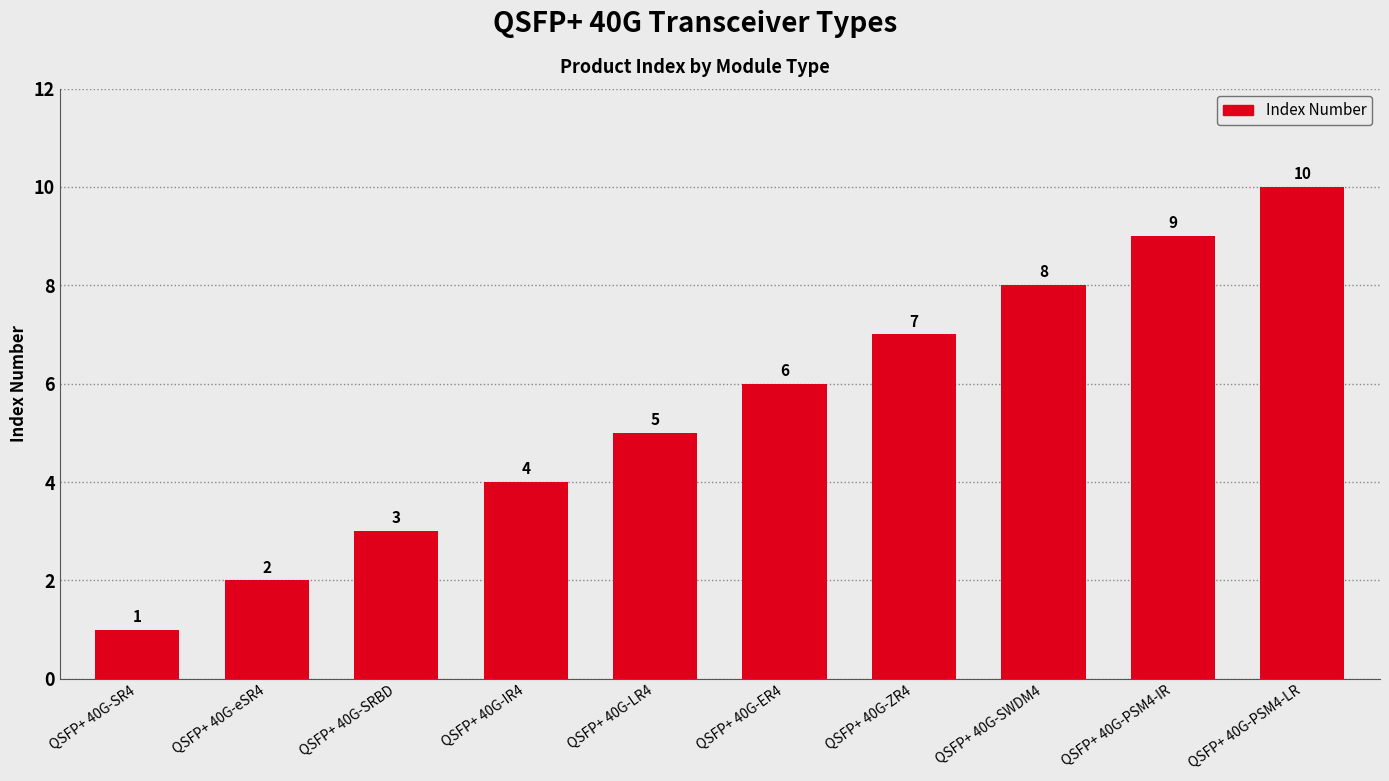

At which category does the chart reach its minimum across all series?

QSFP+ 40G-SR4